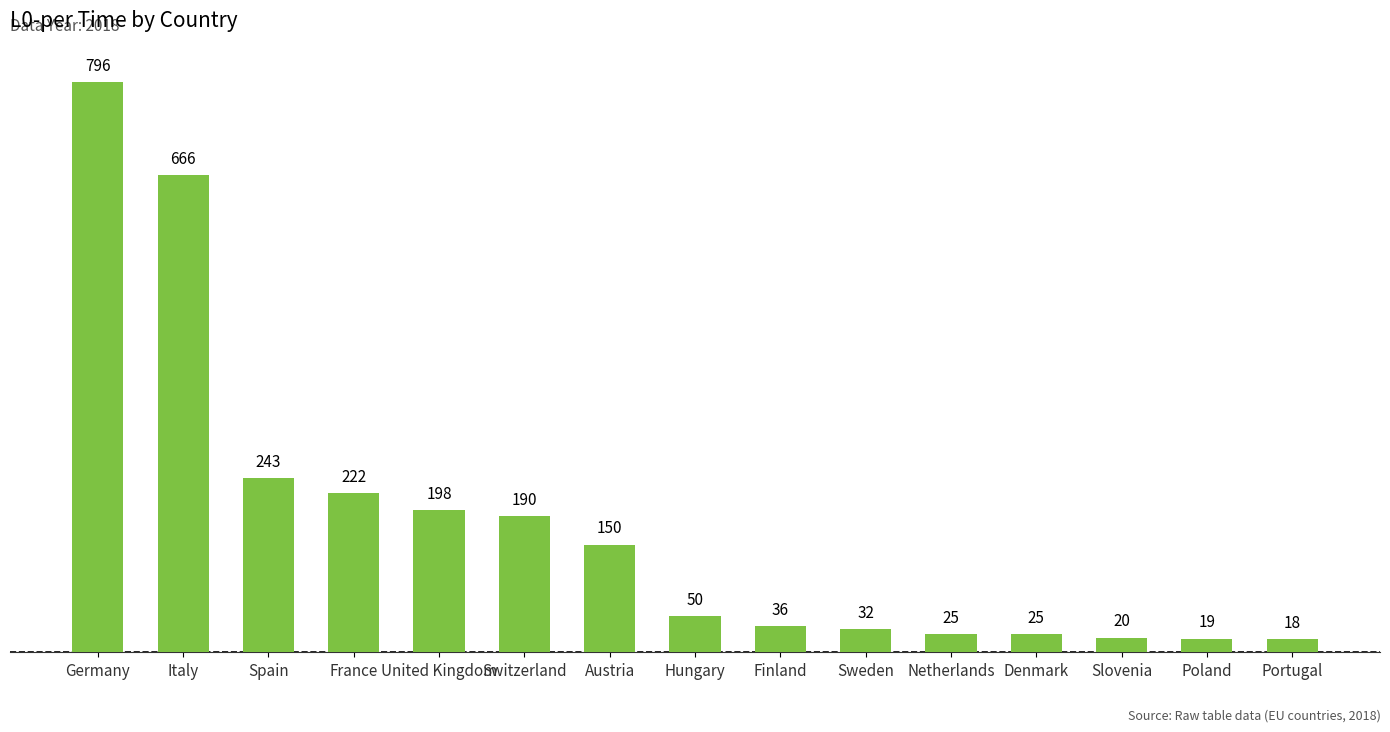

What is the sum of the values at Switzerland and Denmark?

215